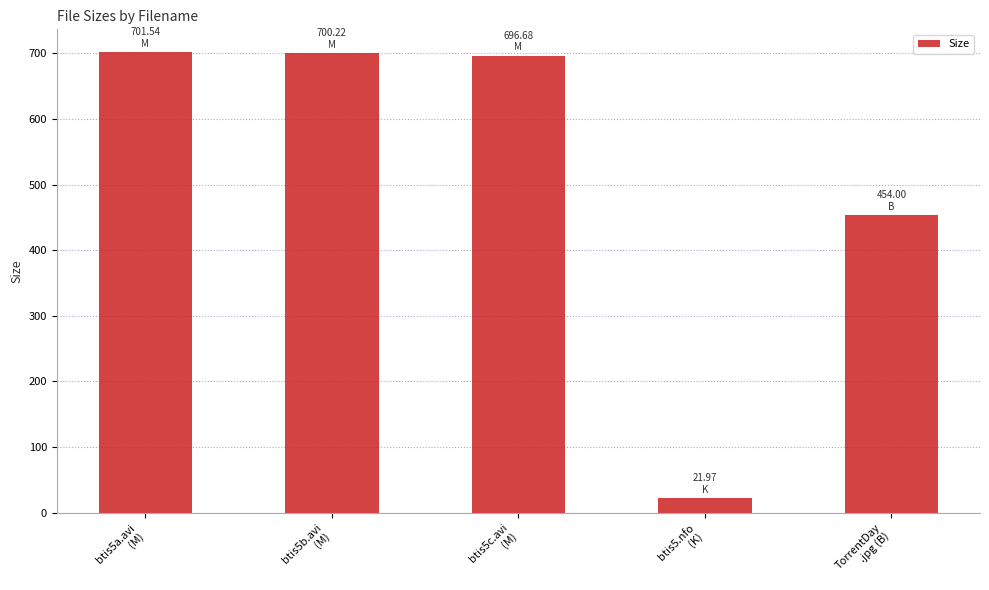

What is the value of the 3rd bar from the left?

696.7